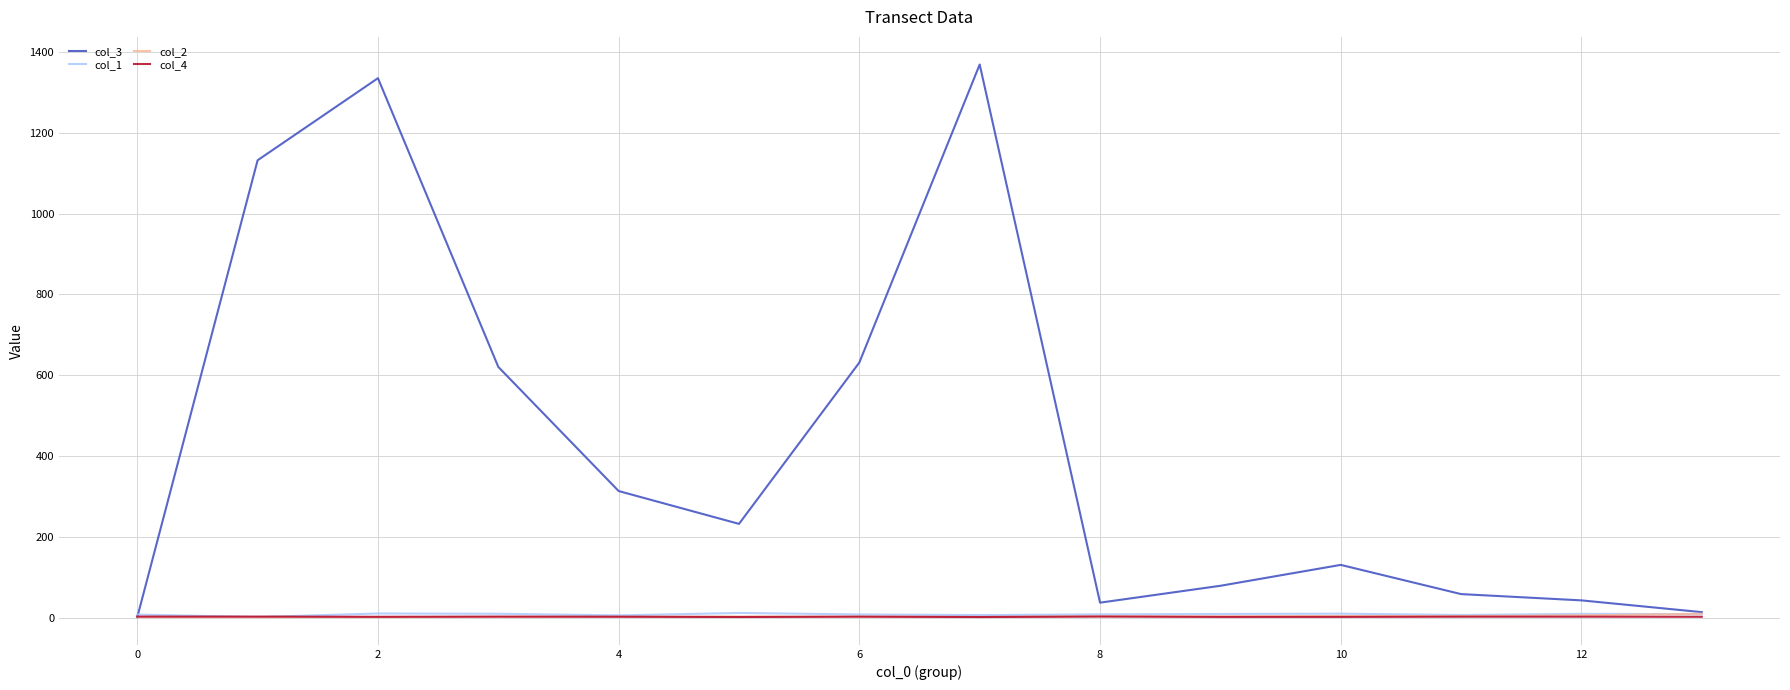

Which series has the widest spread of values?

col_3